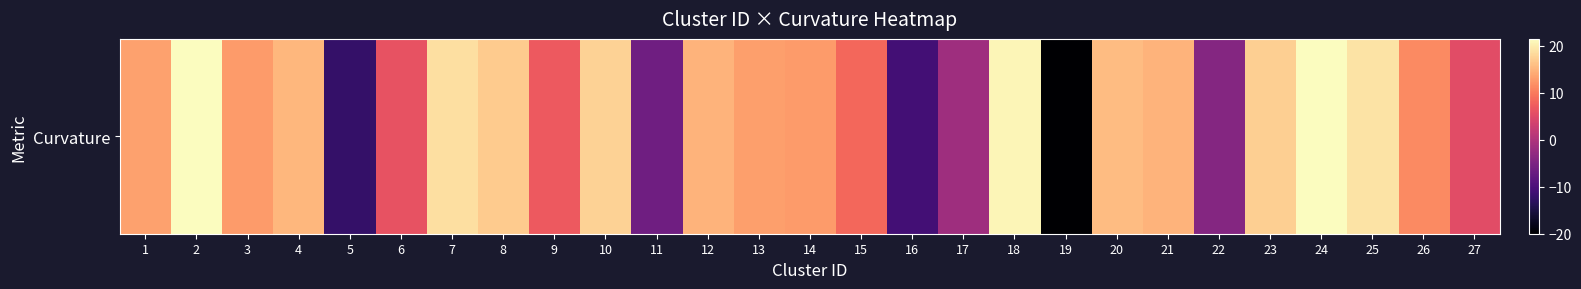

What is the maximum value shown in the chart?

21.5